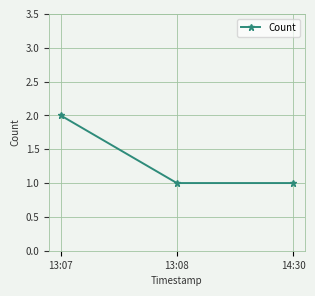

Approximately how many times larger is the value at 13:07 compared to 13:08?

2.0